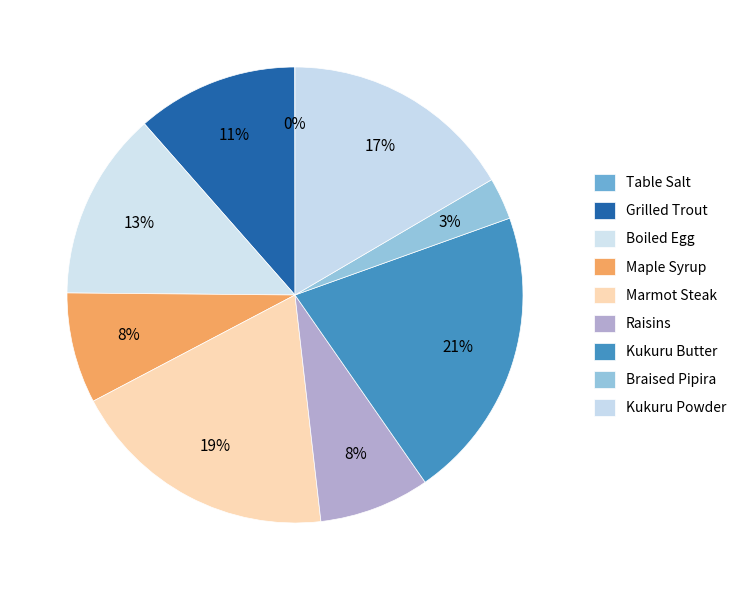

Is it true that Boiled Egg is 6% of the pie?

False